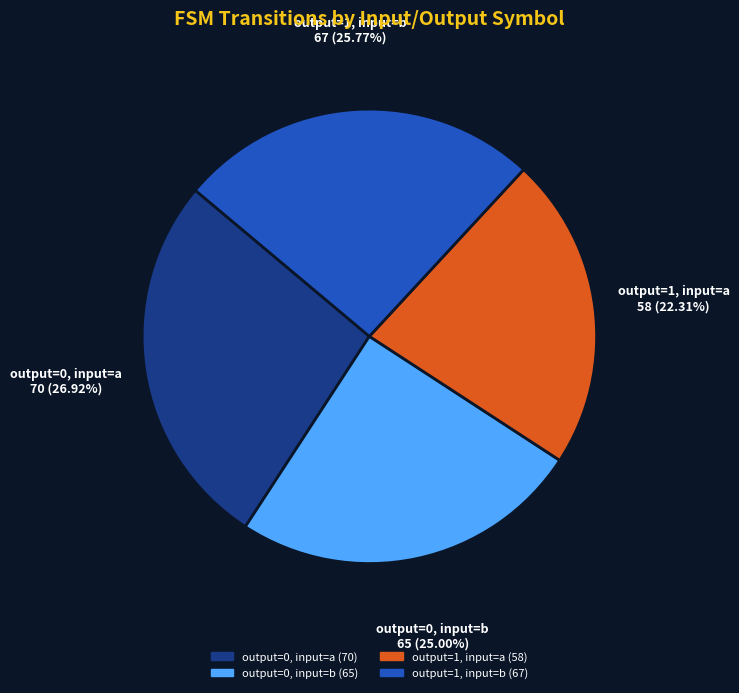

Is there a majority slice in this chart?

No